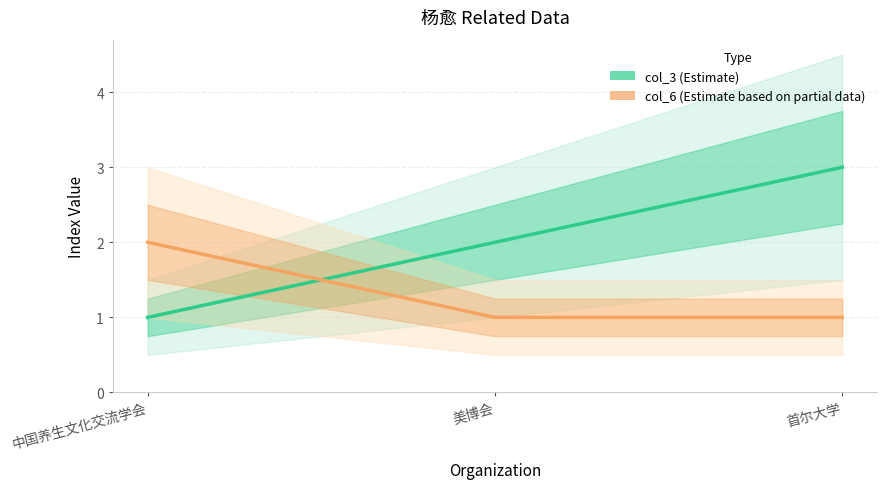

Which label corresponds to the smallest value in the chart?

中国养生文化交流学会